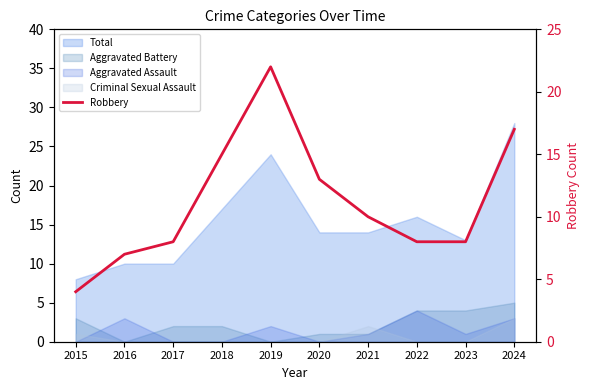

List the labels in order of value, smallest first.

2015, 2016, 2017, 2022, 2023, 2021, 2020, 2018, 2024, 2019